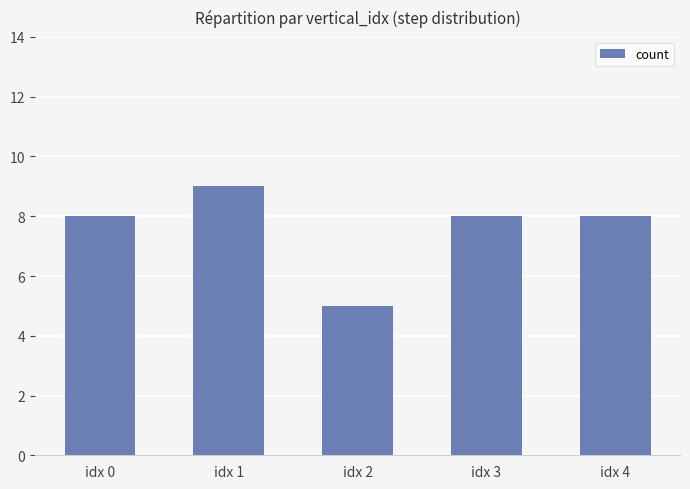

Reading left to right, transcribe all the data shown in this chart.

8	9	5	8	8